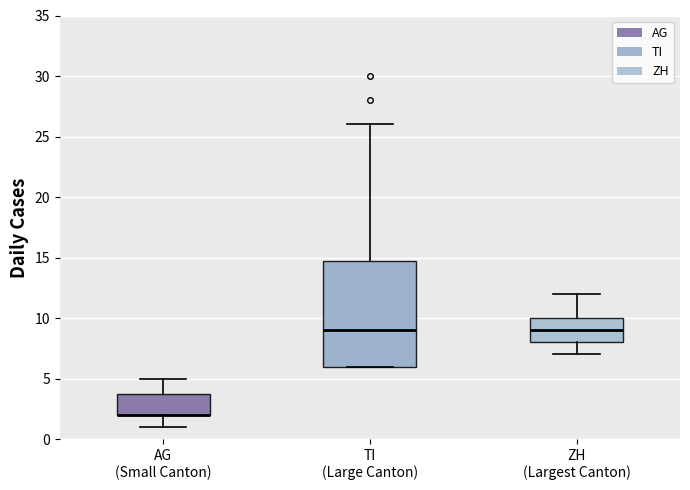

Reading left to right, transcribe this box plot: for each box, give where its median line is, the range the box spans, and where its two whiskers end, as read against the y-axis. The values are not printed on the chart, so give them approximately, as read against the axis.

AG (Small Canton): median 2 (drawn on the box's lower edge), box 2 to 4, whiskers 1 to 5
TI (Large Canton): median 9, box 6 to 15, whiskers 6 to 26
ZH (Largest Canton): median 9, box 8 to 10, whiskers 7 to 12